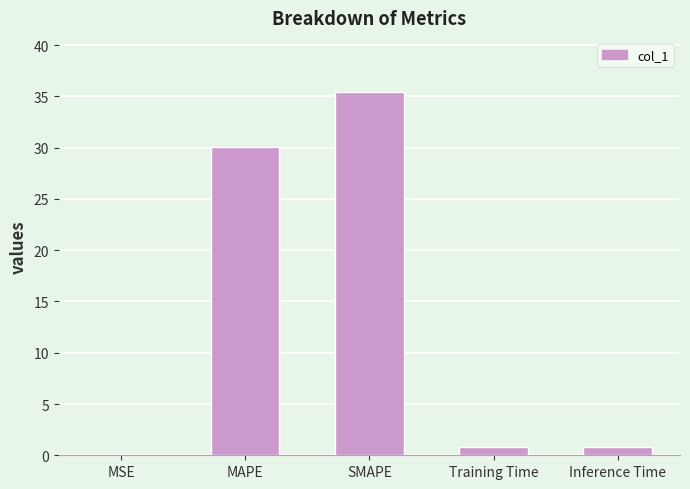

What is the greatest value displayed?

35.4